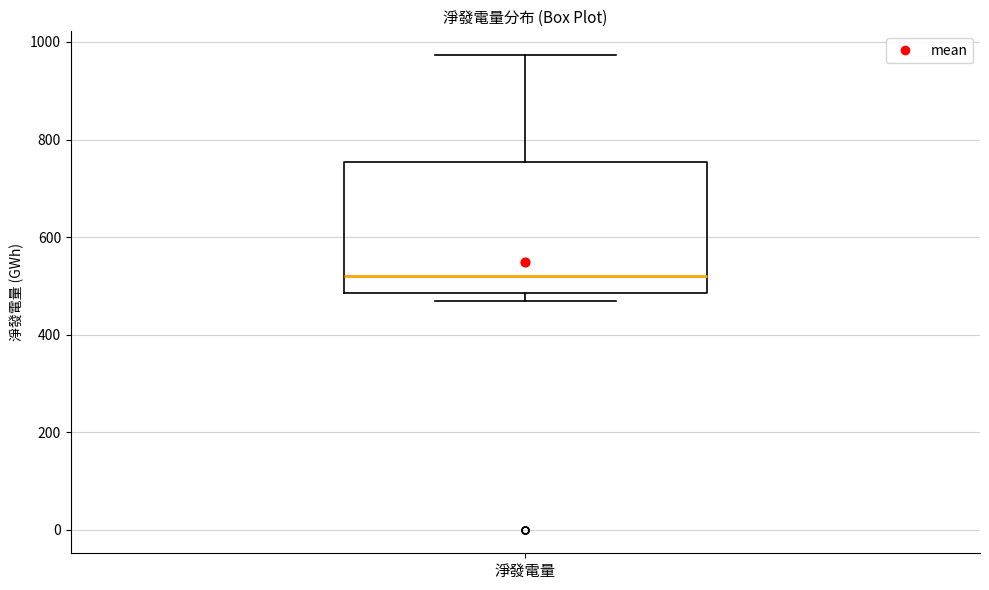

Where does the upper whisker of the box for 淨發電量 end on the y-axis? The values are not printed on the chart, so give them approximately, as read against the axis.

980